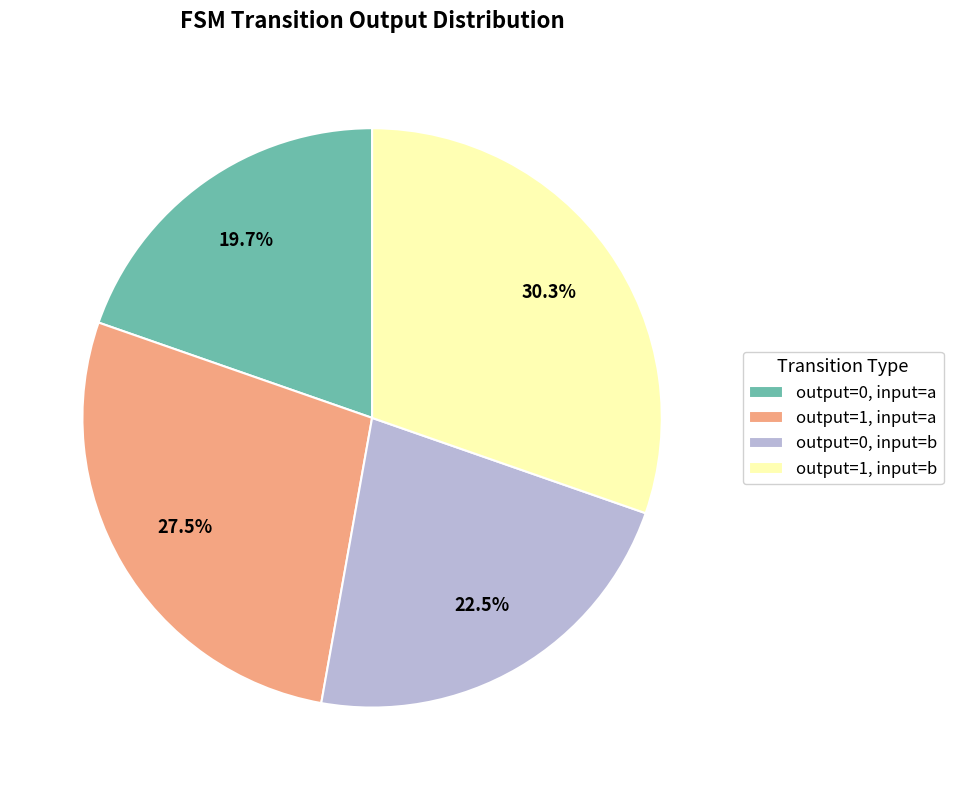

How many slices are in this pie chart?

4